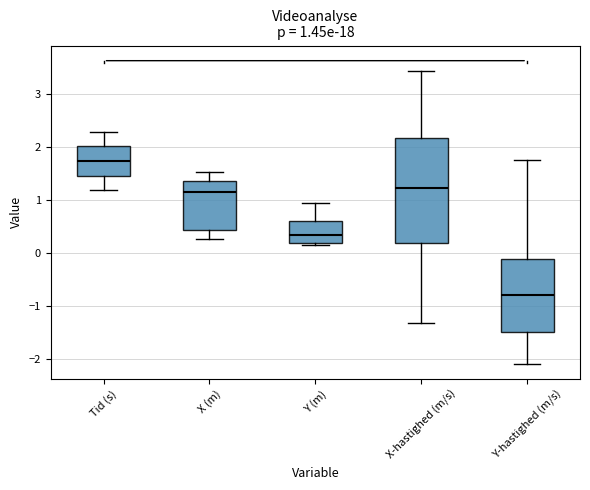

Which box has the highest median line?

Tid (s)